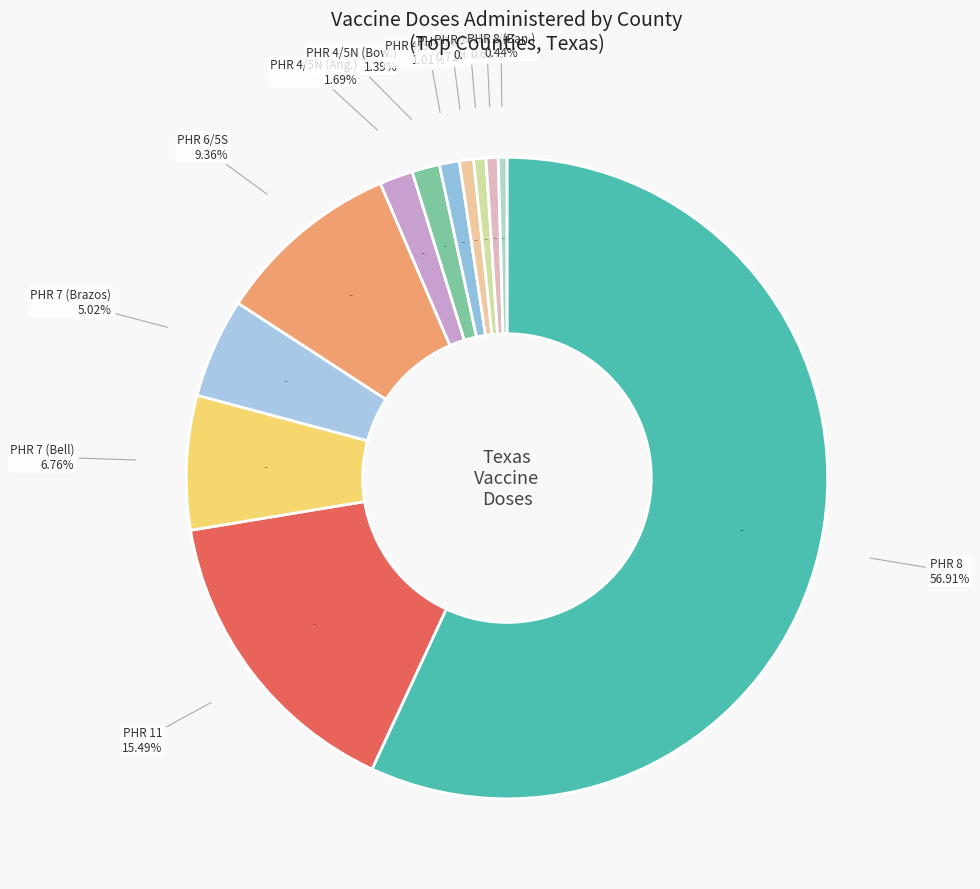

Count the number of slices in the pie.

12